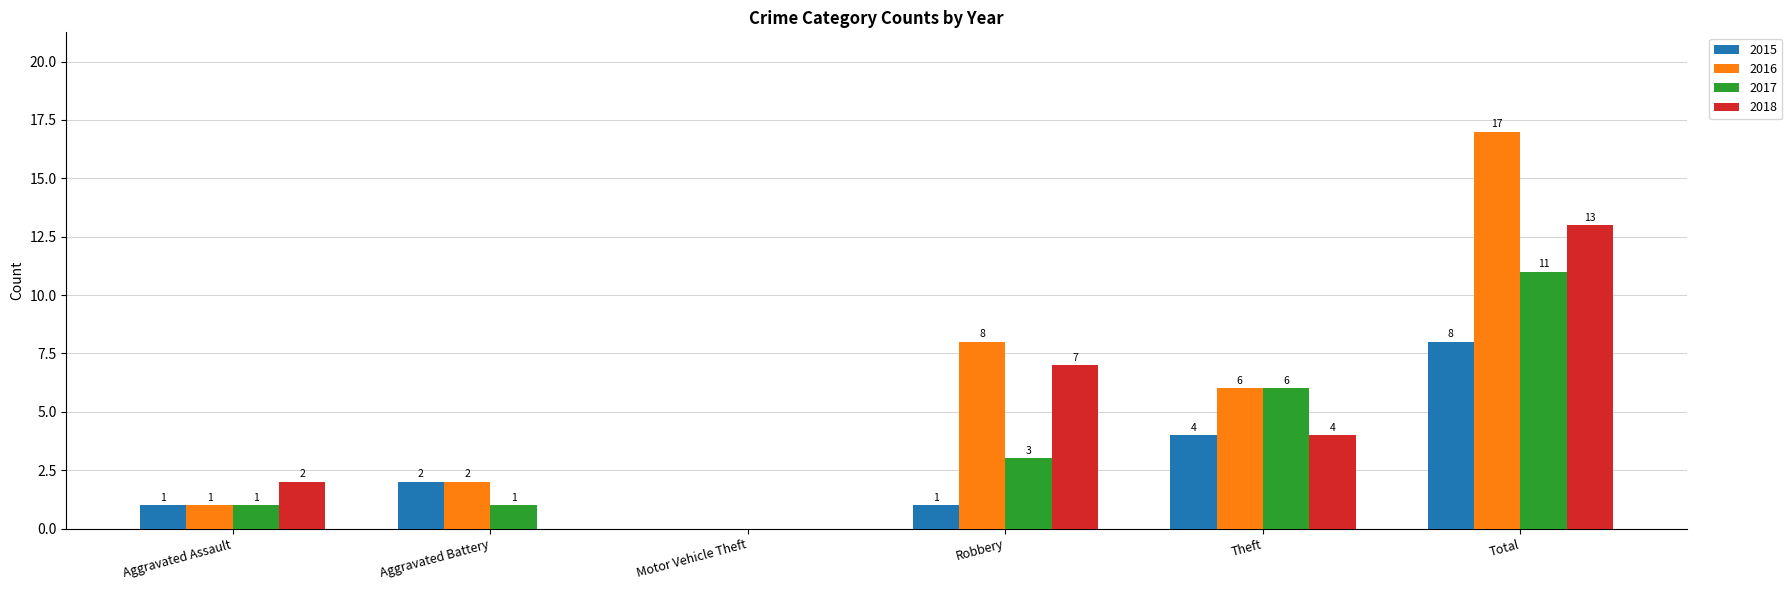

At which category is the sum across all series the highest?

Total